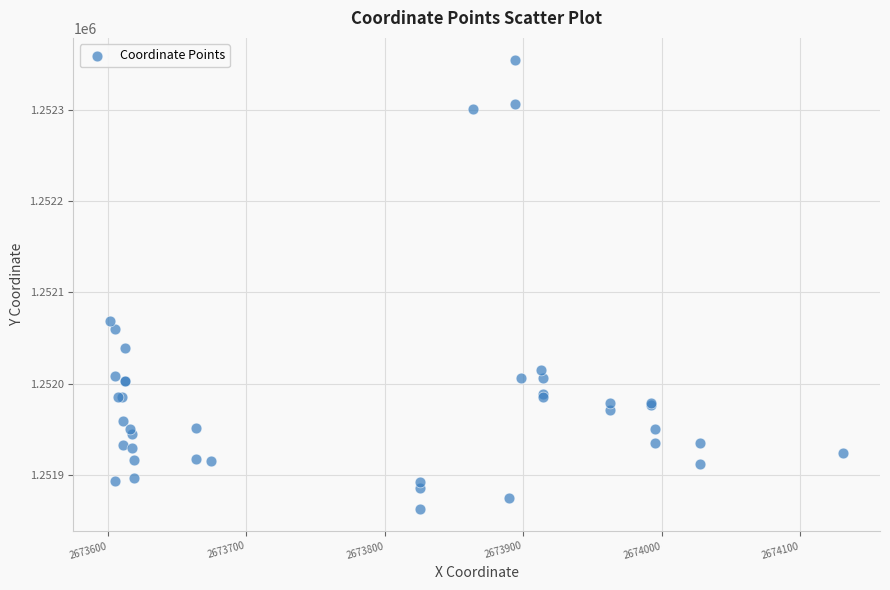

What Y value in the scatter plot is closest to 1252108?

1252068.3